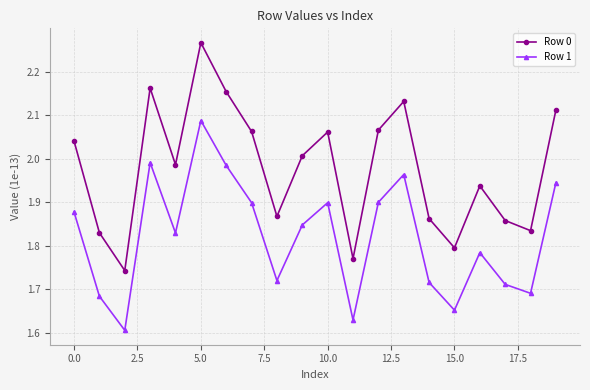

What is the difference between the maximum and minimum values in the Row 0 series?

0.5